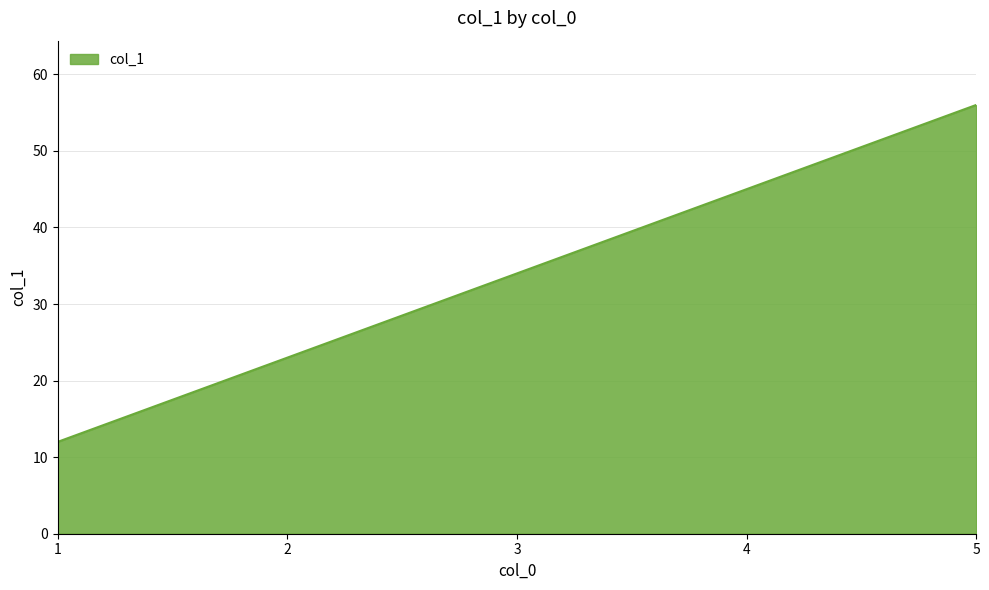

The chart shows a value of 56 at 5. True or false?

True